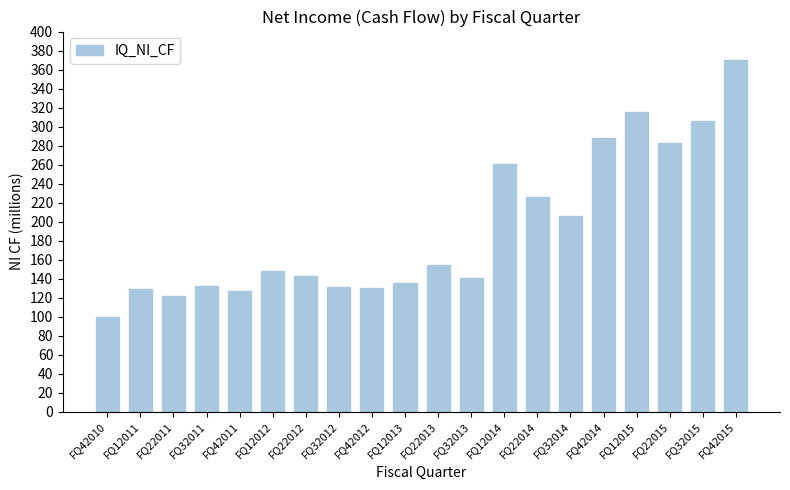

True or false: the data shows 141.0 at FQ32013.

True